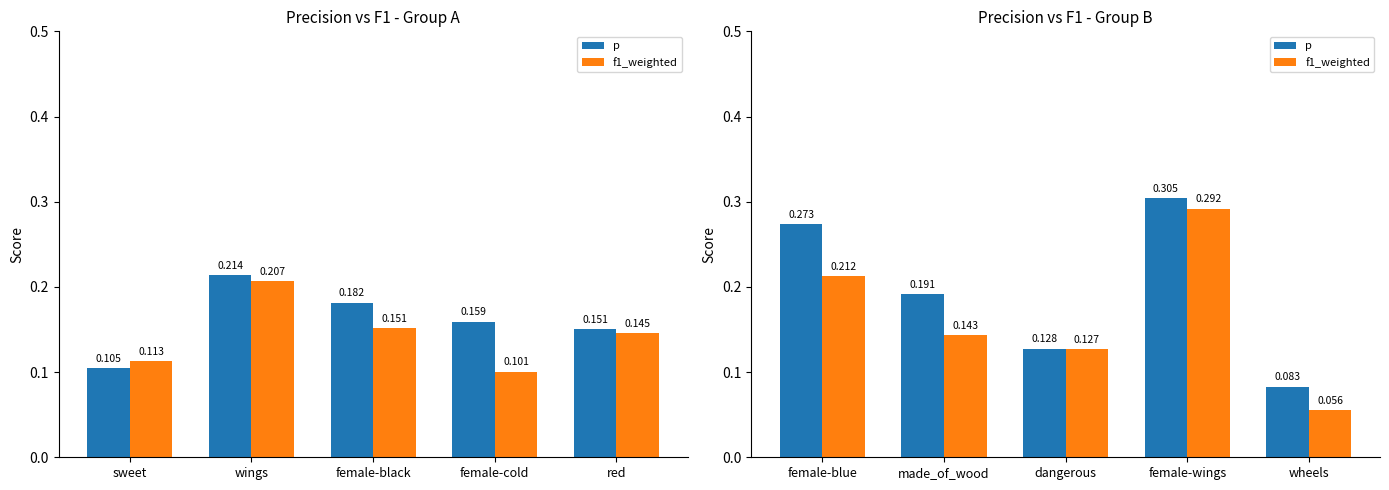

At how many categories does at least one series exceed 0?

5